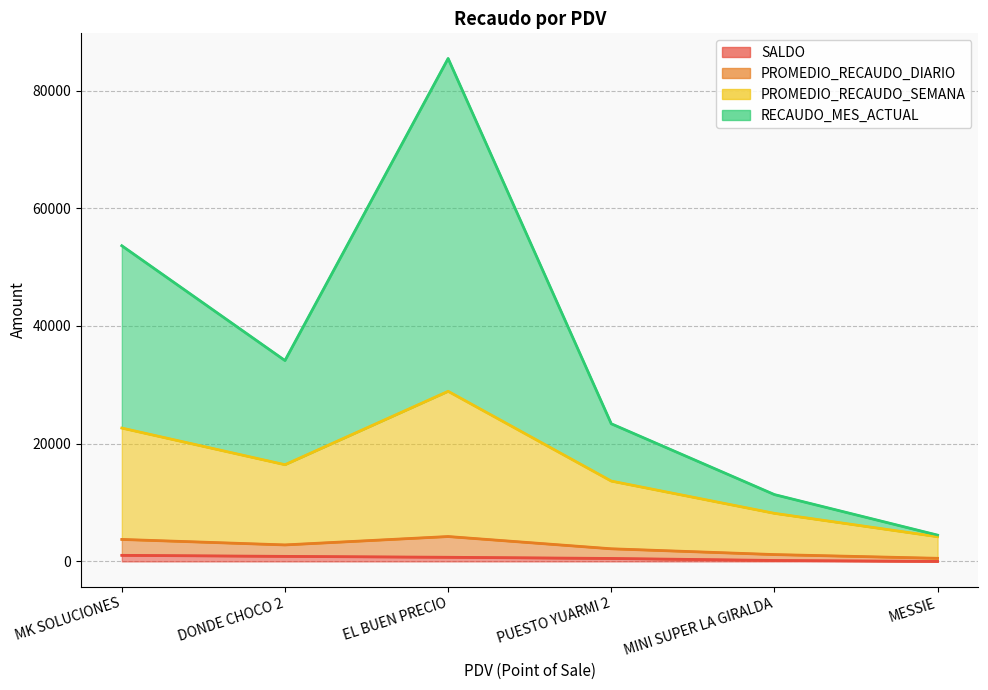

What is the sum of all SALDO values?

3244.0